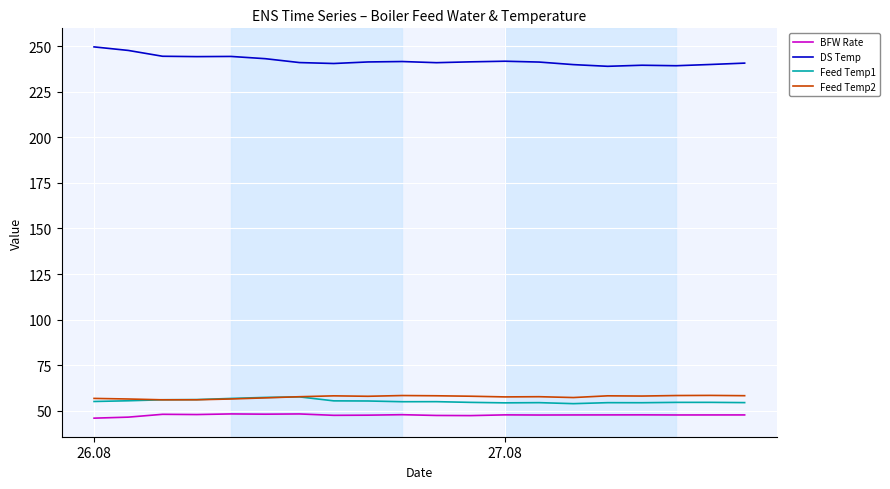

Which series has the largest total across all categories?

DS Temp